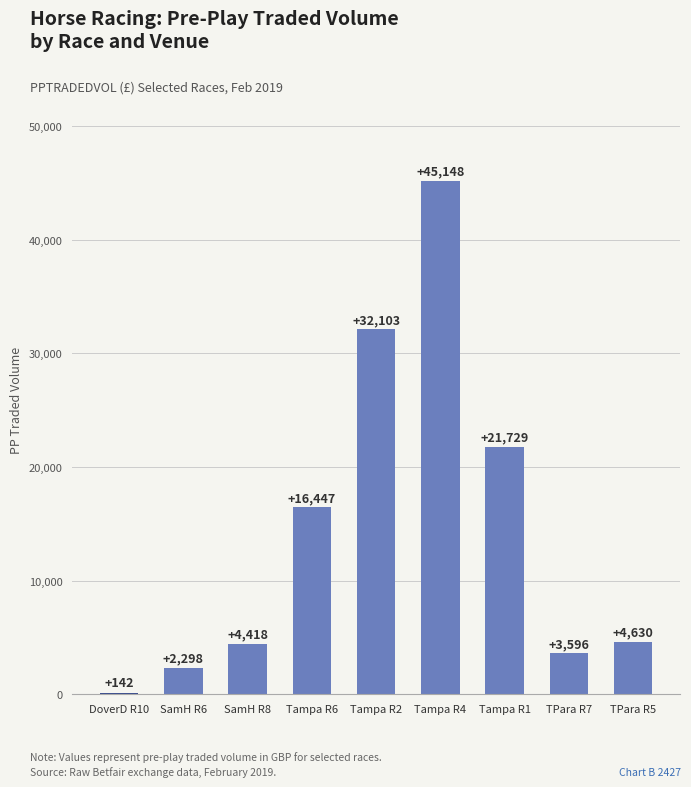

Read the value at Tampa R1.

21729.3